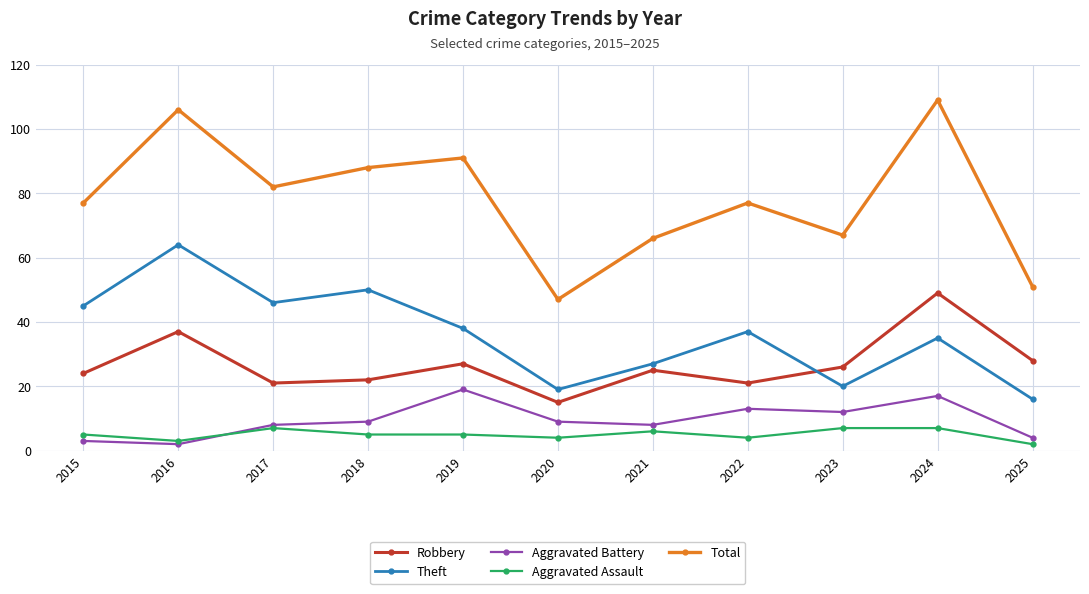

How many series are shown in this chart?

5